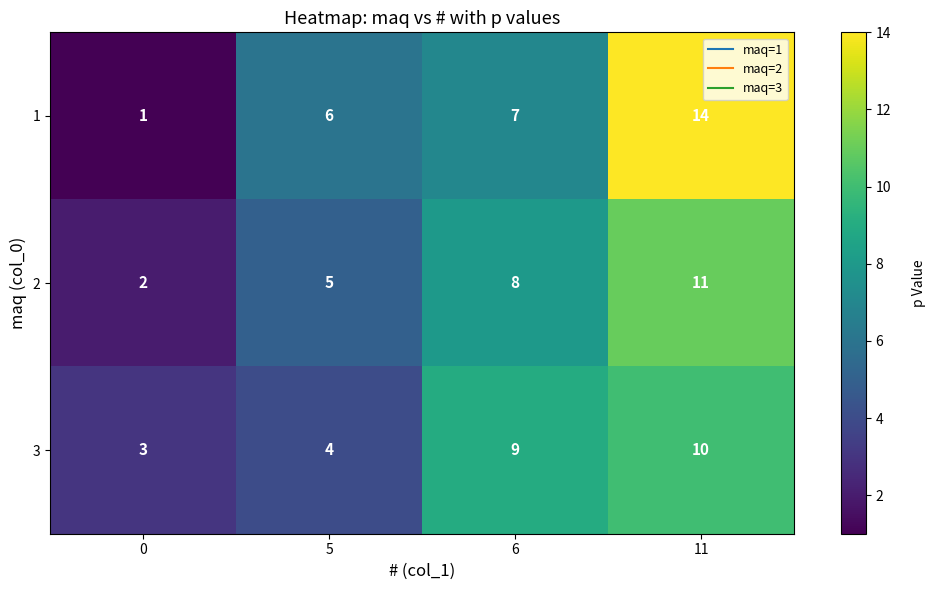

Which series has the largest total across all categories?

1